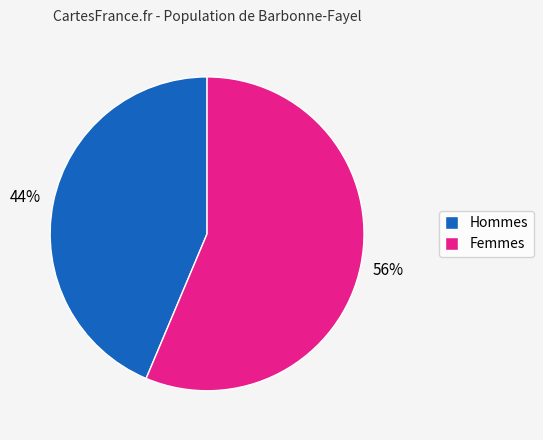

Is the sum of Hommes and Femmes greater than half?

Yes